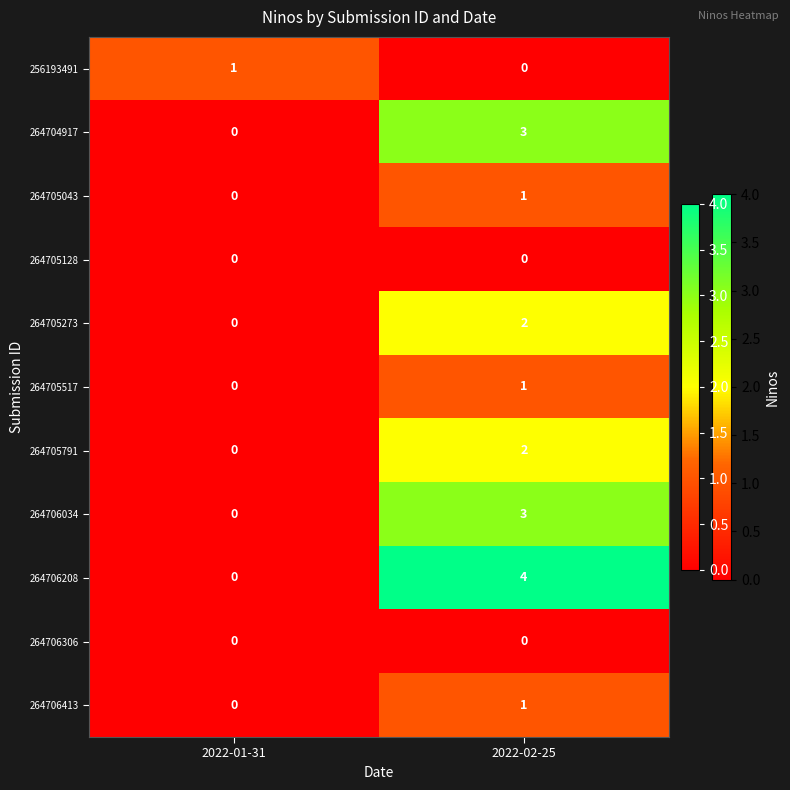

What is the total value across all series at 2022-02-25?

17